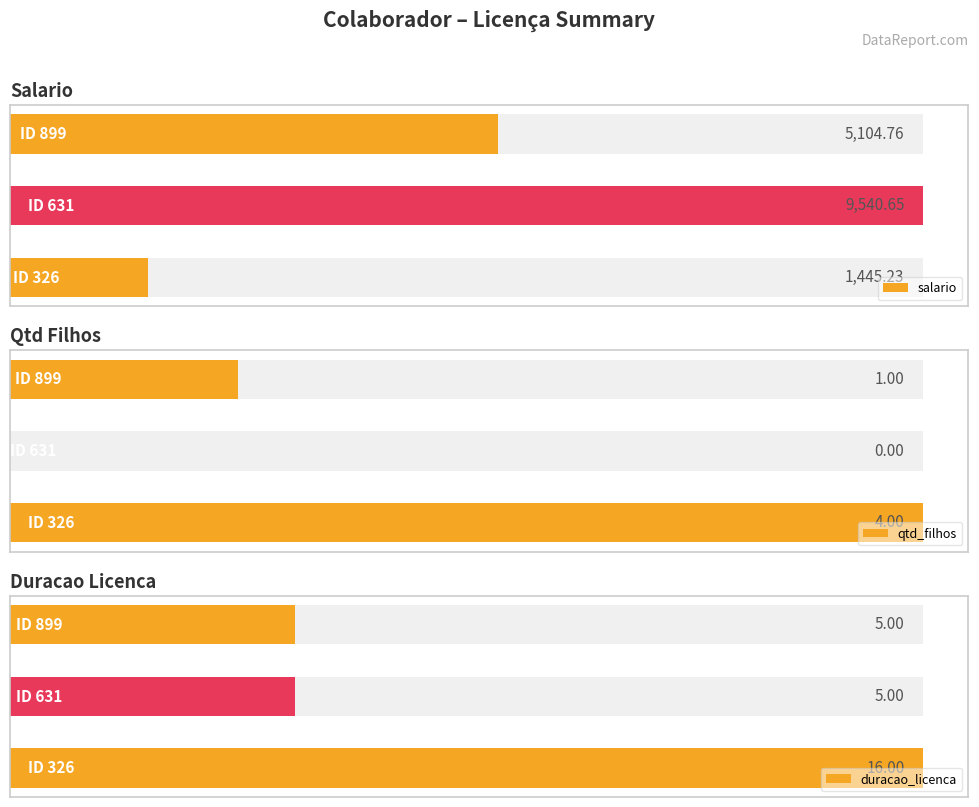

What is the sum of the qtd_filhos values at 1 and 2?

1.0